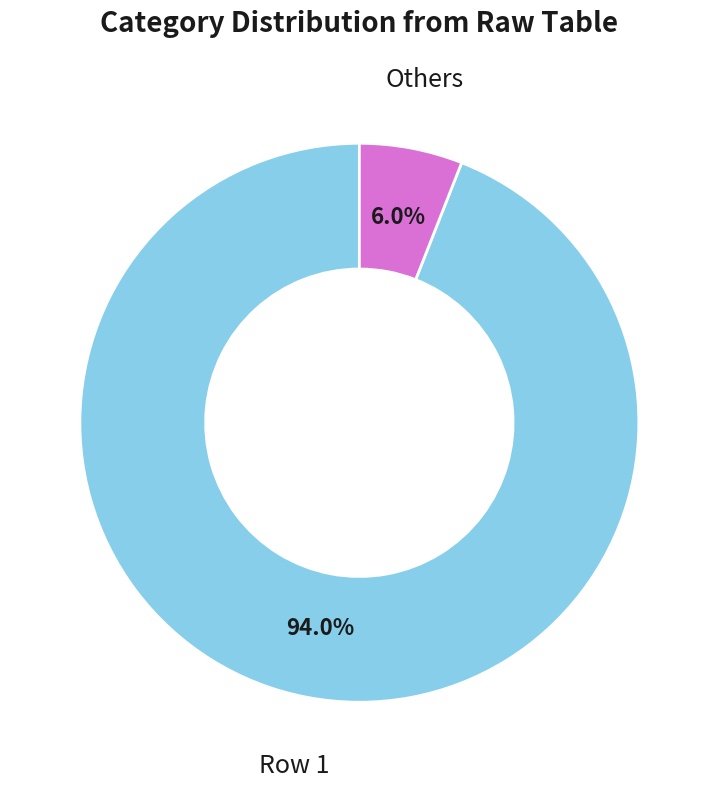

To the nearest percent, what is the difference between the largest and smallest slice percentages?

88%